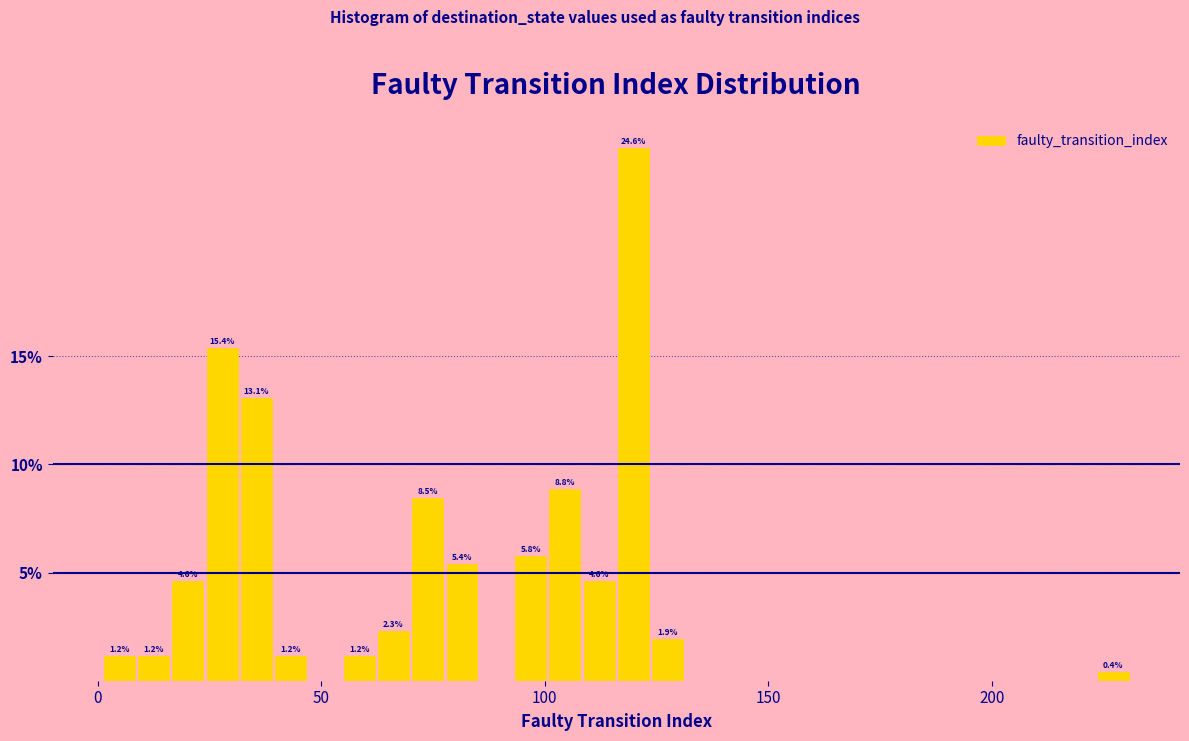

Read against the x-axis, roughly where is the centre of the tallest bar?

120